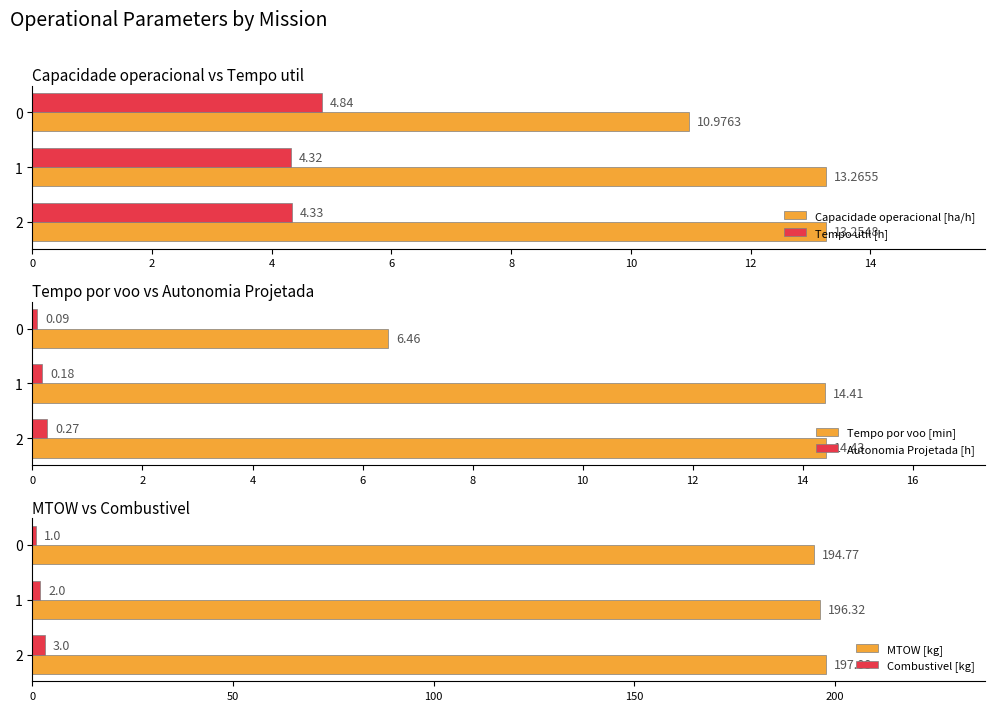

Count the MTOW [kg] values in the range 194 to 197.

2